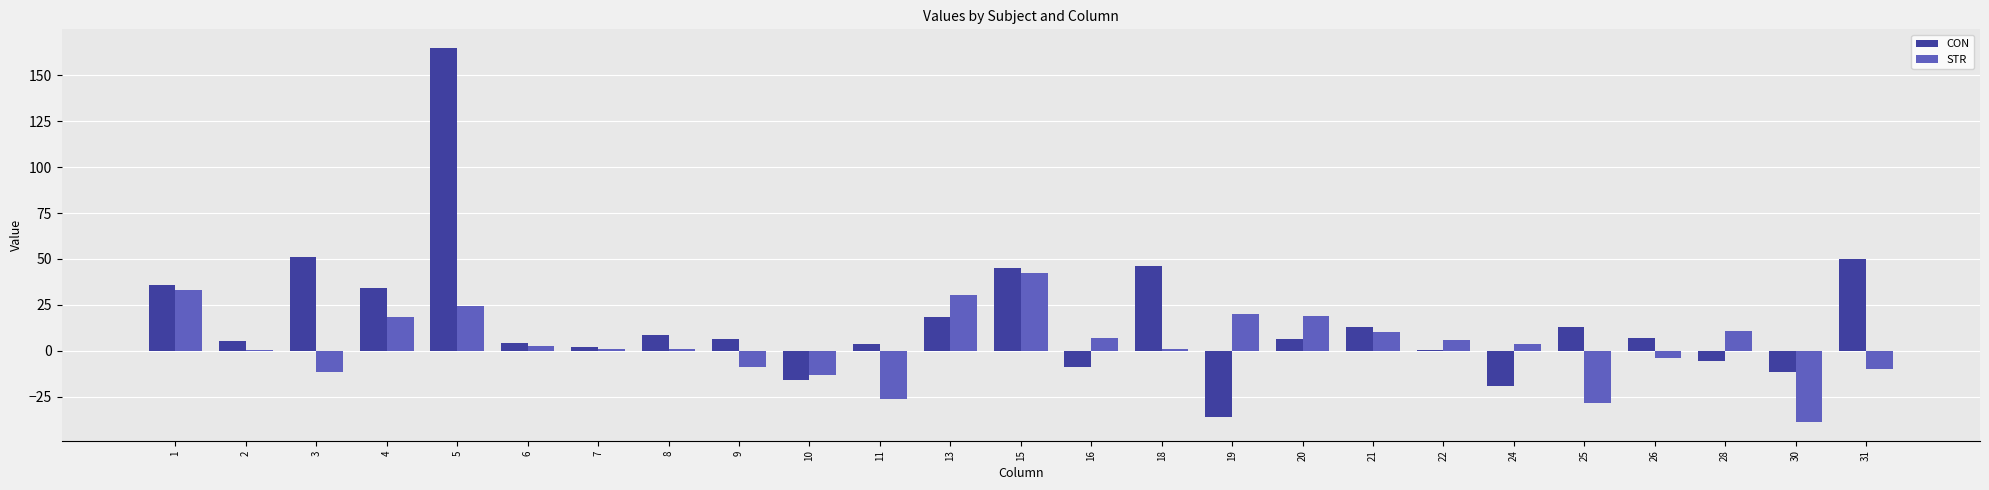

How many categories are shown in the chart?

25